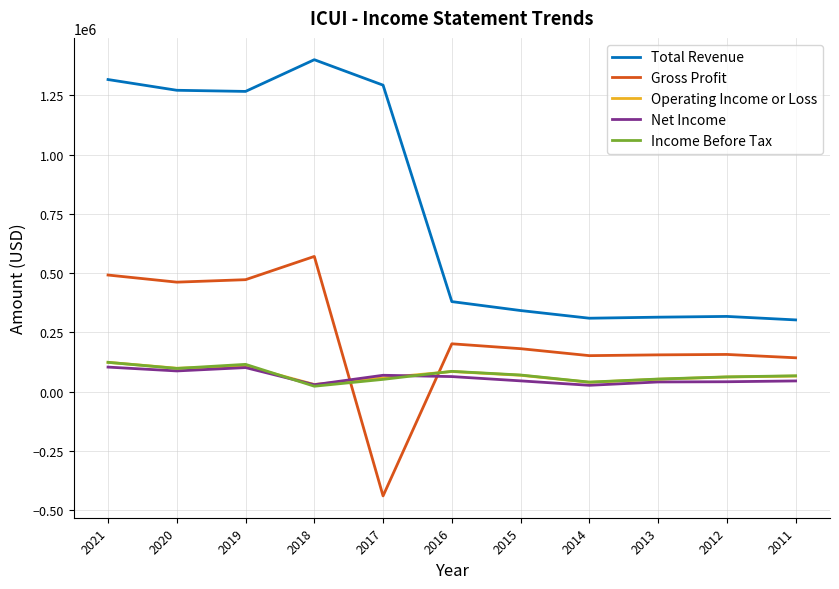

What is the lowest value of the Income Before Tax series?

22400